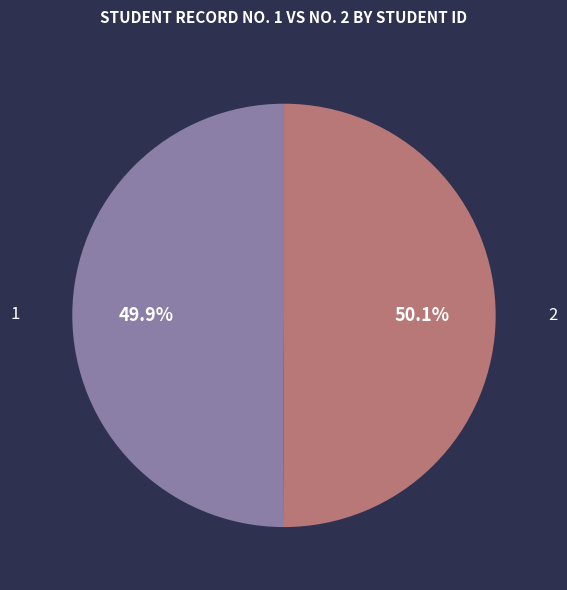

Does any single category account for the majority?

Yes